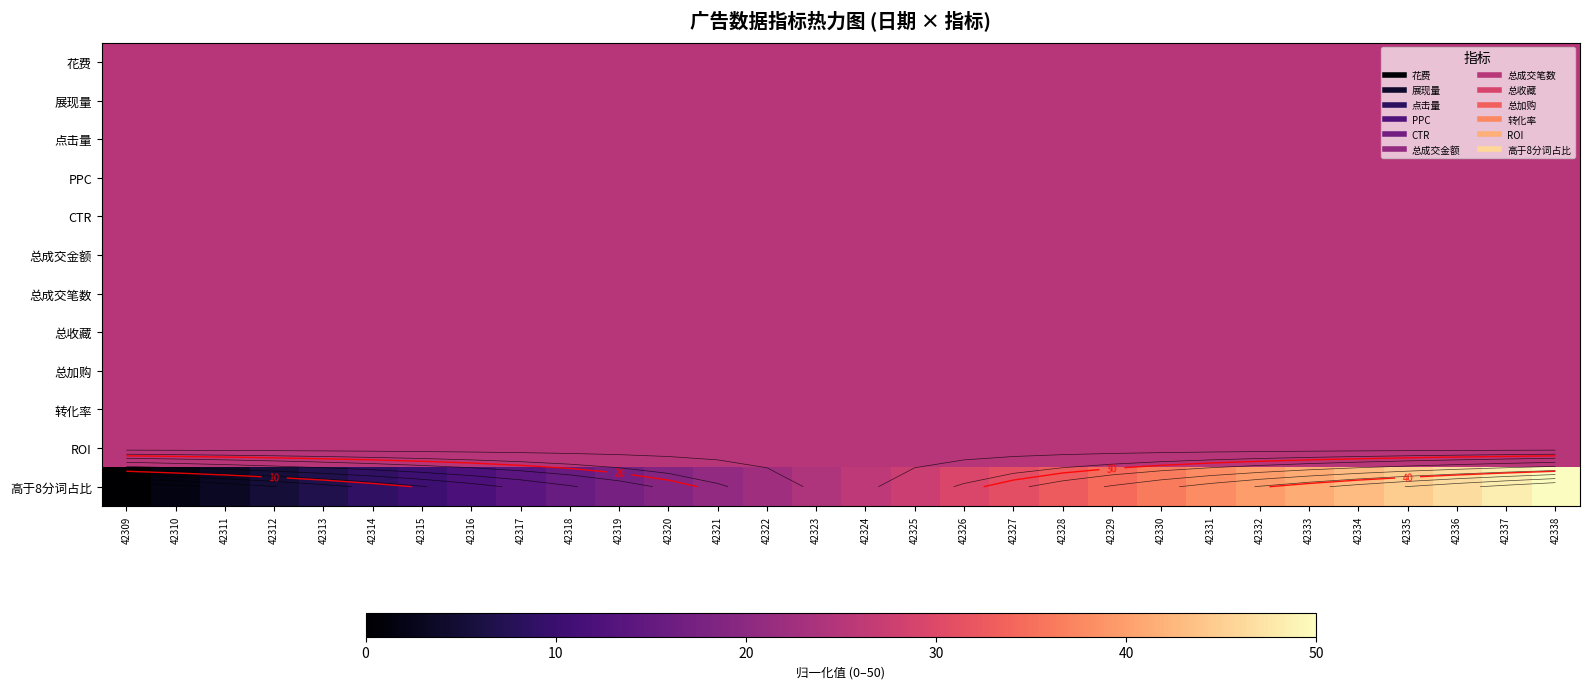

The 总成交笔数 series shows 38.4 at 42320. True or false?

False